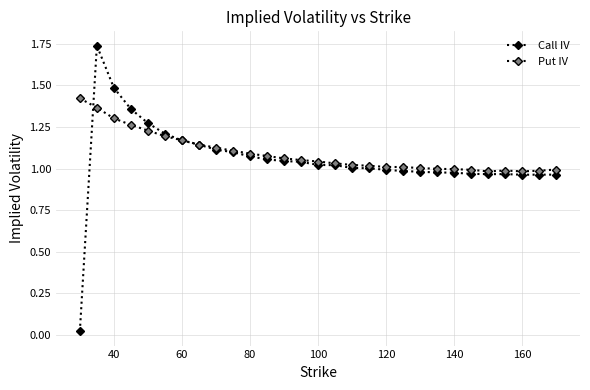

Count the number of data series in this chart.

2